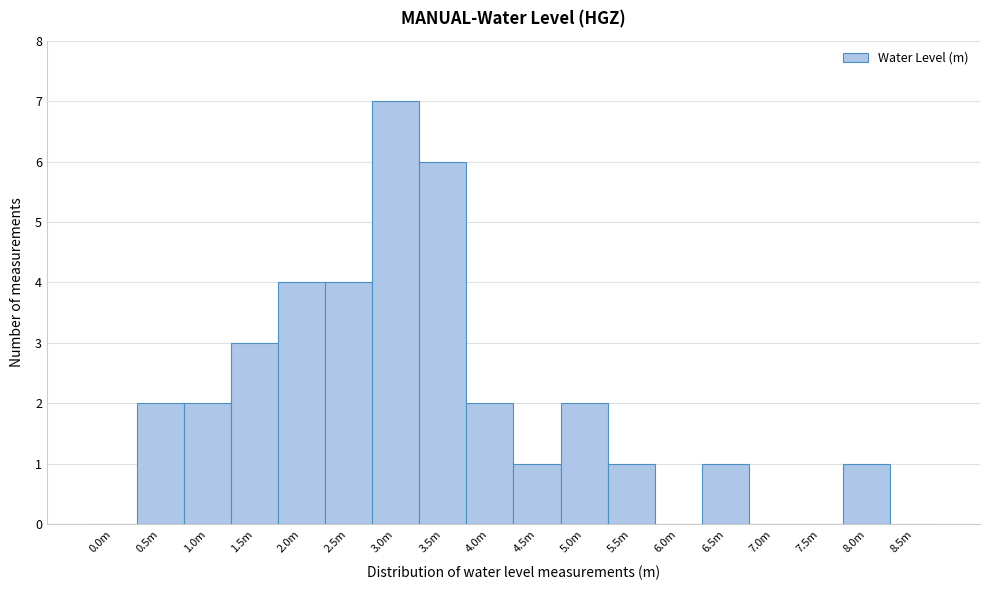

Reading left to right, what are all the values shown in this chart?

0.0m=0	0.5m=2	1.0m=2	1.5m=3	2.0m=4	2.5m=4	3.0m=7	3.5m=6	4.0m=2	4.5m=1	5.0m=2	5.5m=1	6.0m=0	6.5m=1	7.0m=0	7.5m=0	8.0m=1	8.5m=0